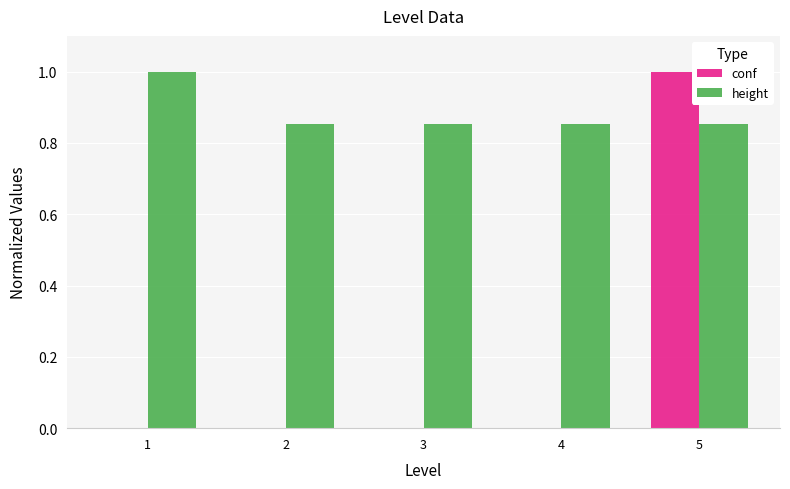

The conf series shows 0.6 at 3. True or false?

False